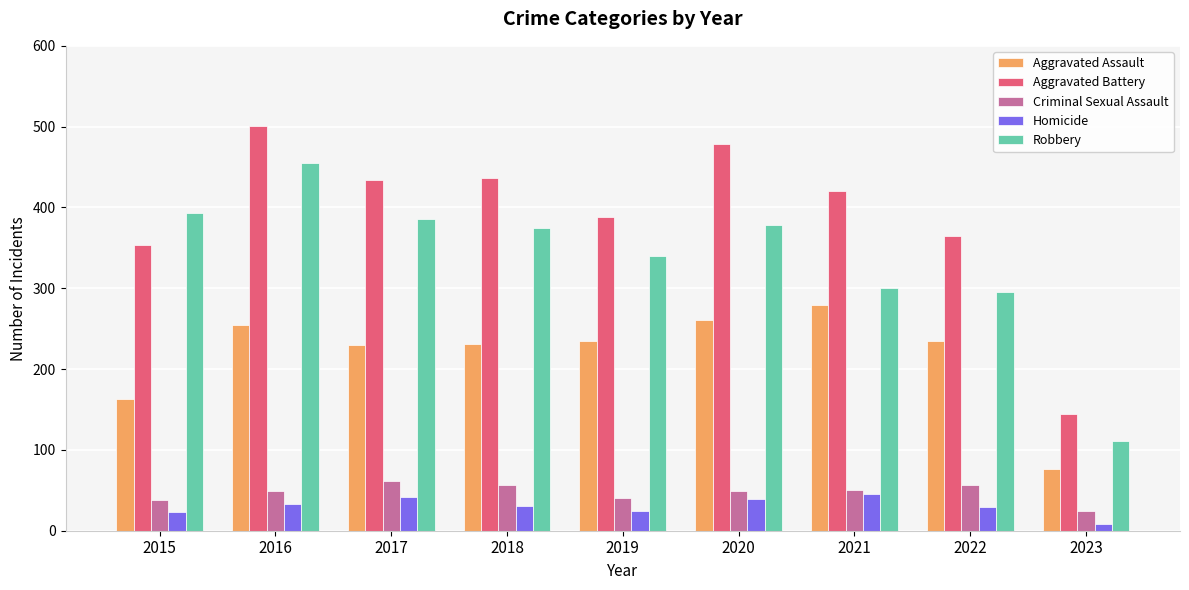

Is it true that Robbery equals 300 at 2021?

True